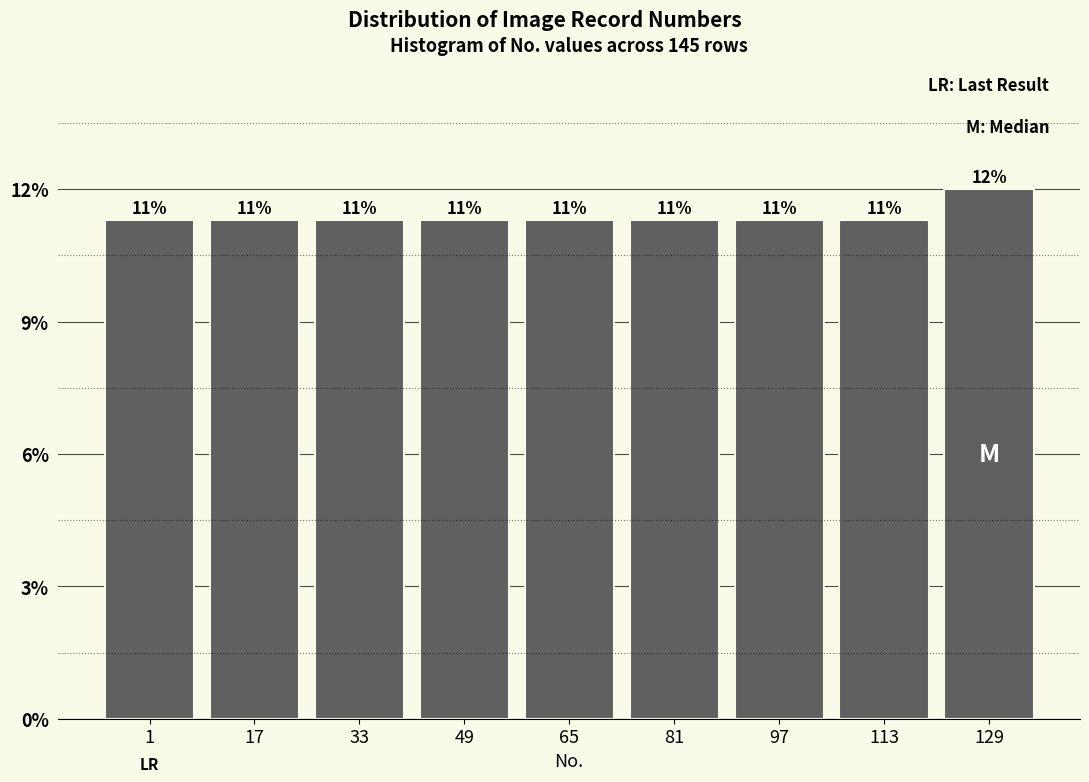

Are the bars horizontal?

No